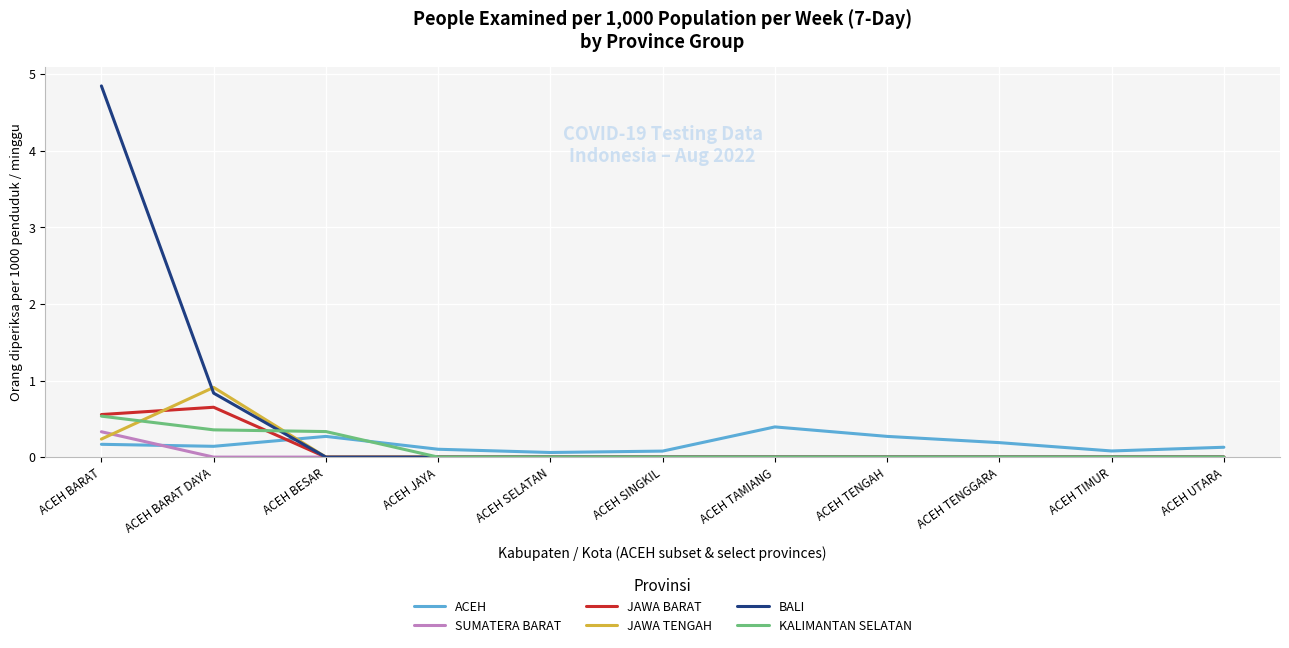

At which label does KALIMANTAN SELATAN reach its peak?

ACEH BARAT